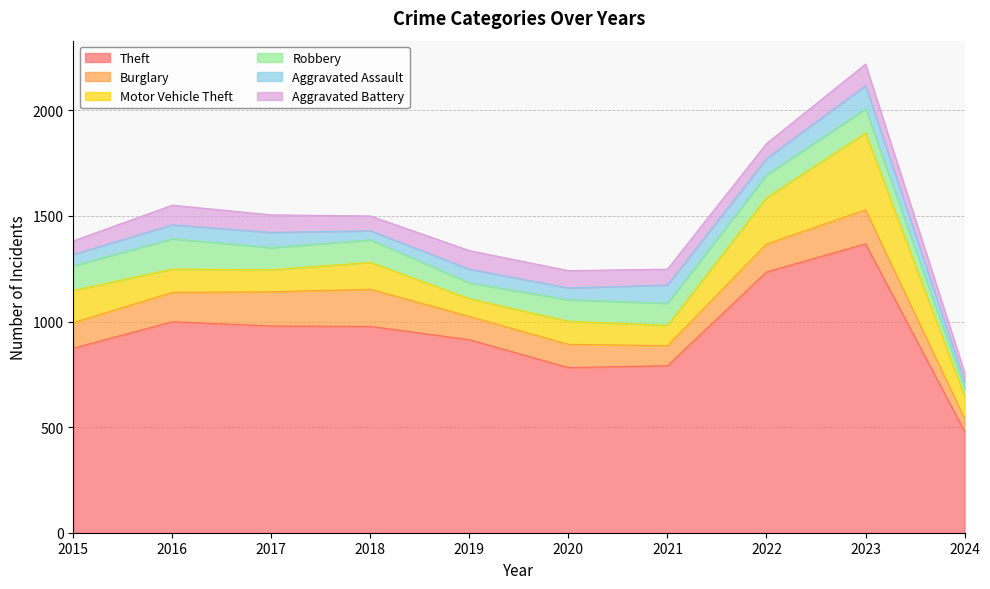

What is the average value of the Robbery series?

102